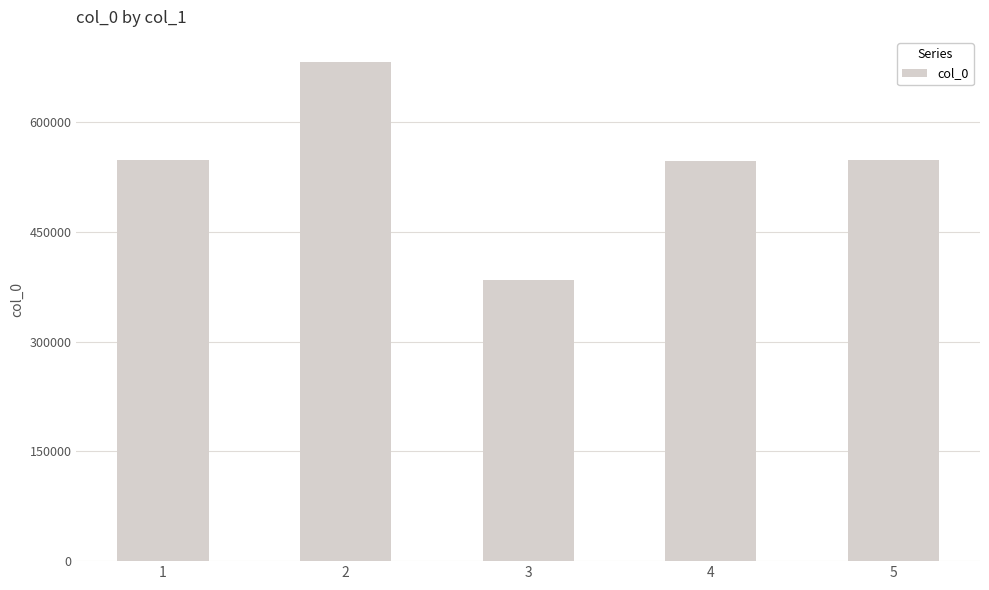

What is the value of the 5th bar from the left?

547740